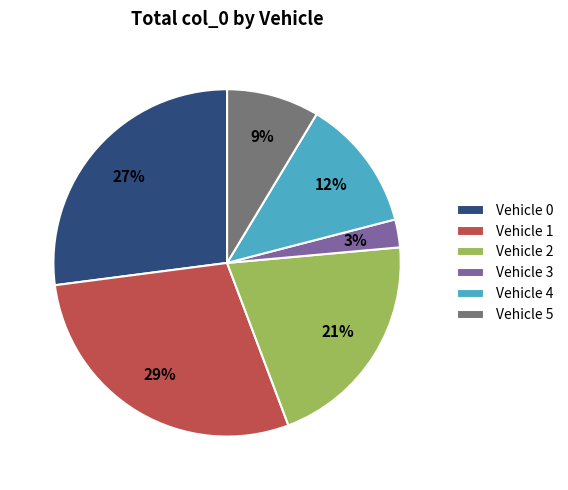

The Vehicle 5 slice represents 9% of the pie. True or false?

True